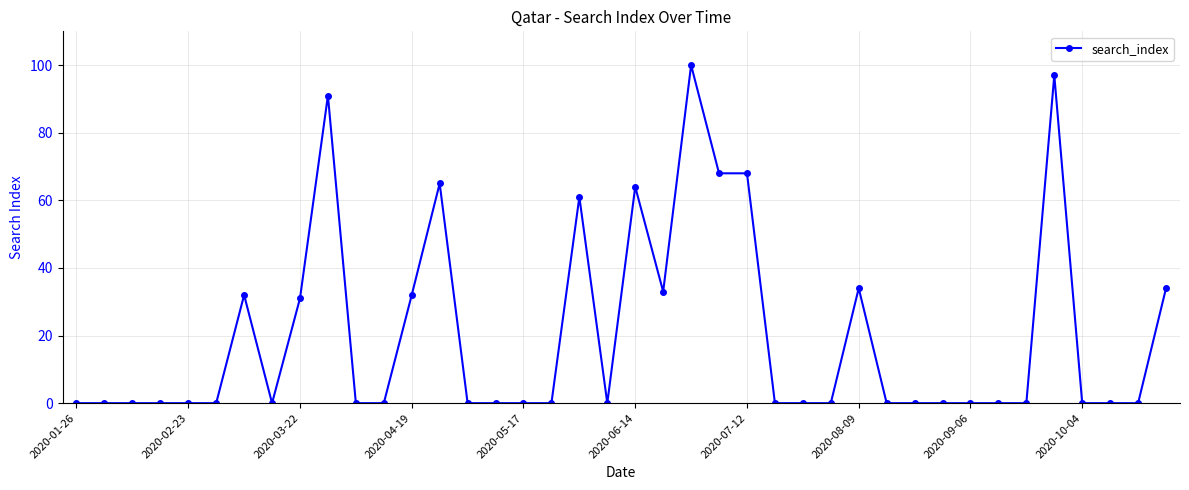

True or false: the data has more than 2 interior local peaks.

True